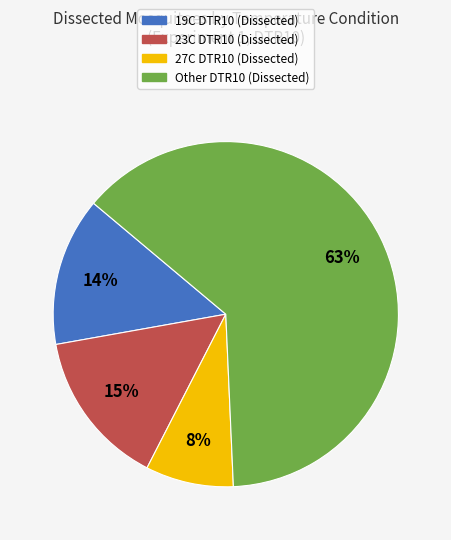

Which category has the biggest portion of the pie?

Other